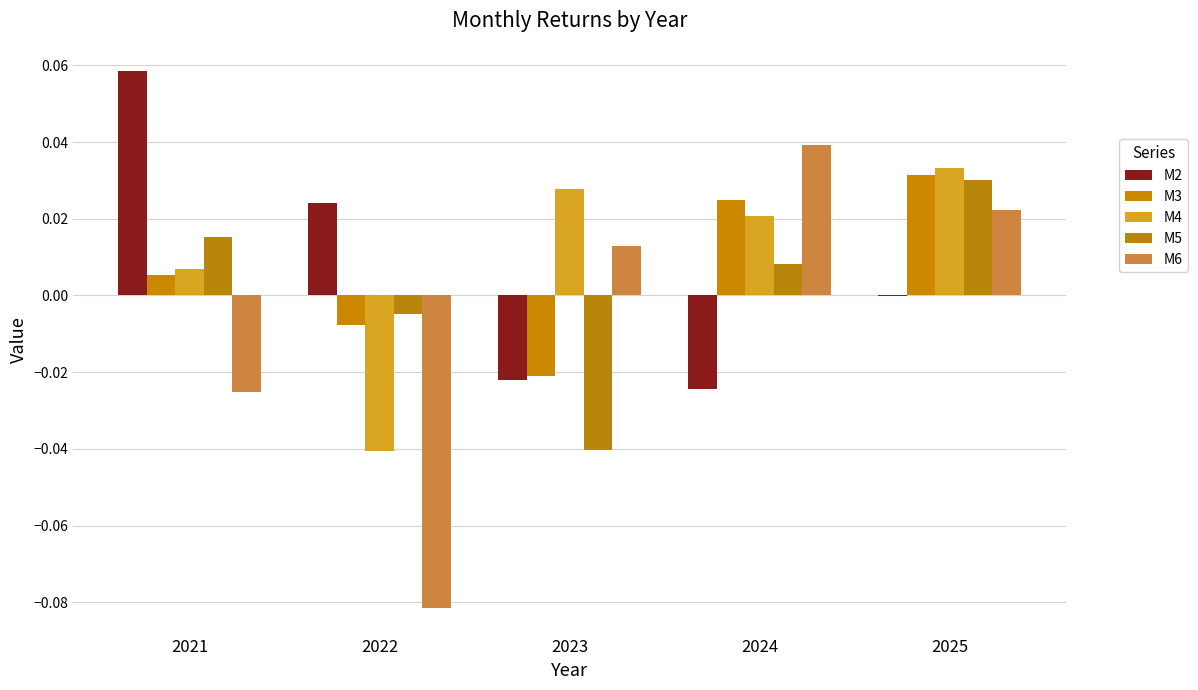

Are the bars horizontal?

No